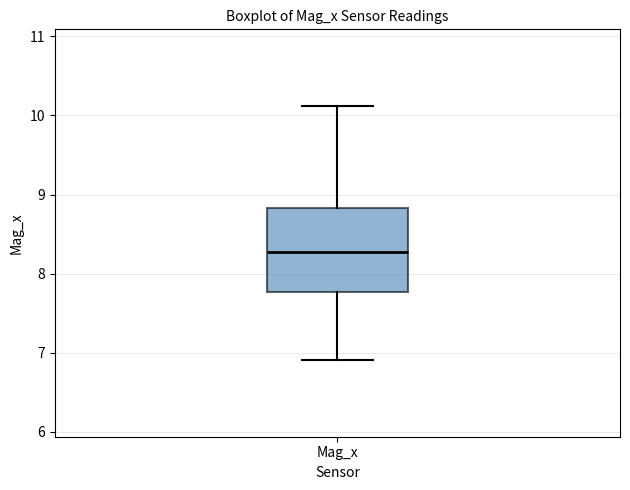

Read this box plot against the y-axis: the position of the median line, the range covered by the box, and the ends of both whiskers. The values are not printed on the chart, so give them approximately, as read against the axis.

median 8.3, box 7.8 to 8.8, whiskers 6.9 to 10.1